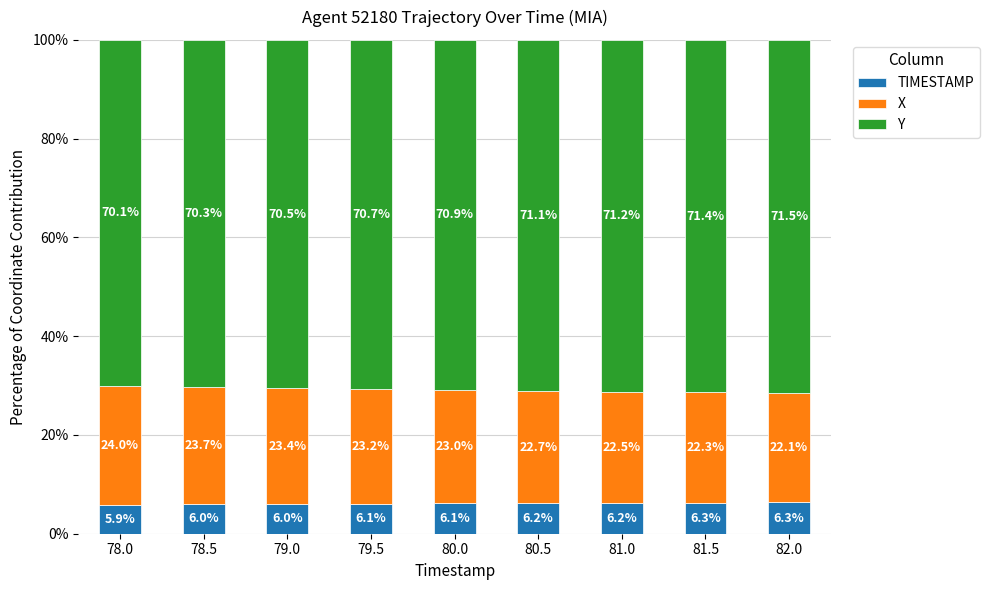

The TIMESTAMP series shows 6.1 at 80.0. True or false?

True